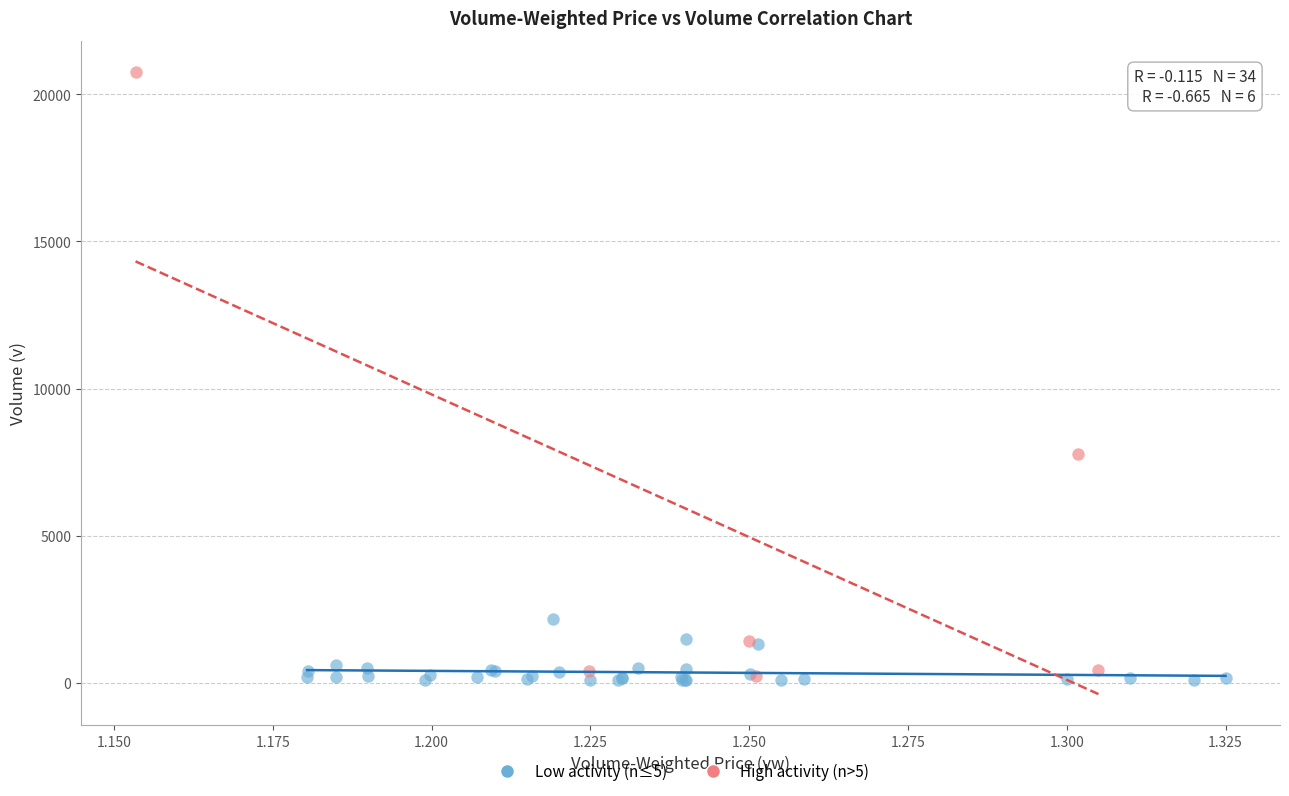

Which series contains the highest Y value?

High activity (n>5)